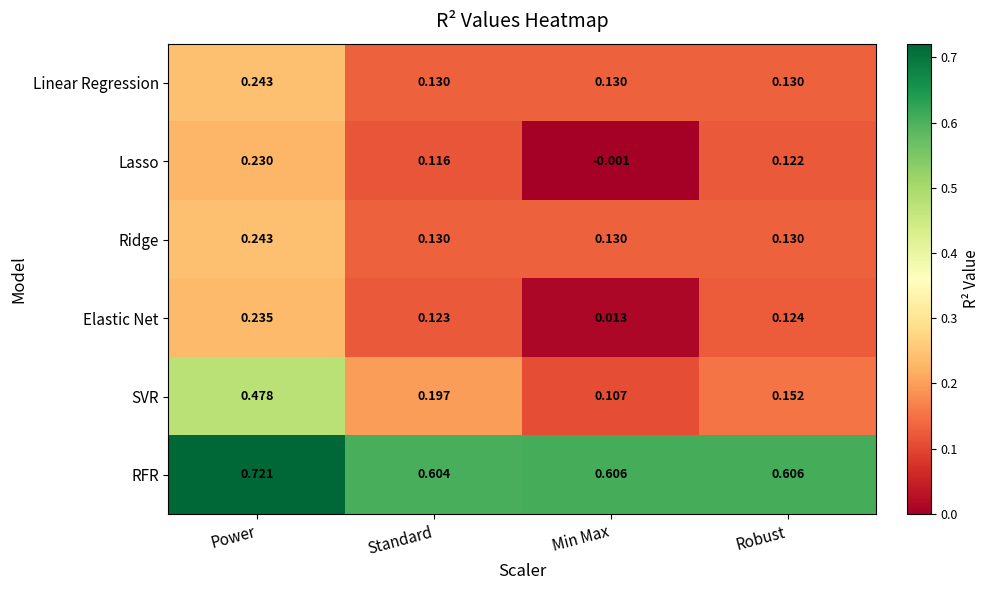

What is the total value across all series at Robust?

1.3